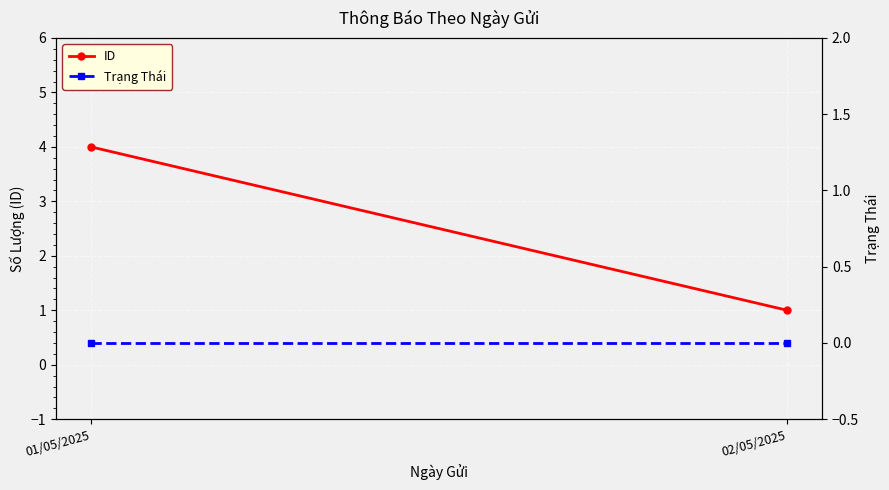

Reading left to right, transcribe all the data shown in this chart.

ID: 4	1
Trạng Thái: 0	0